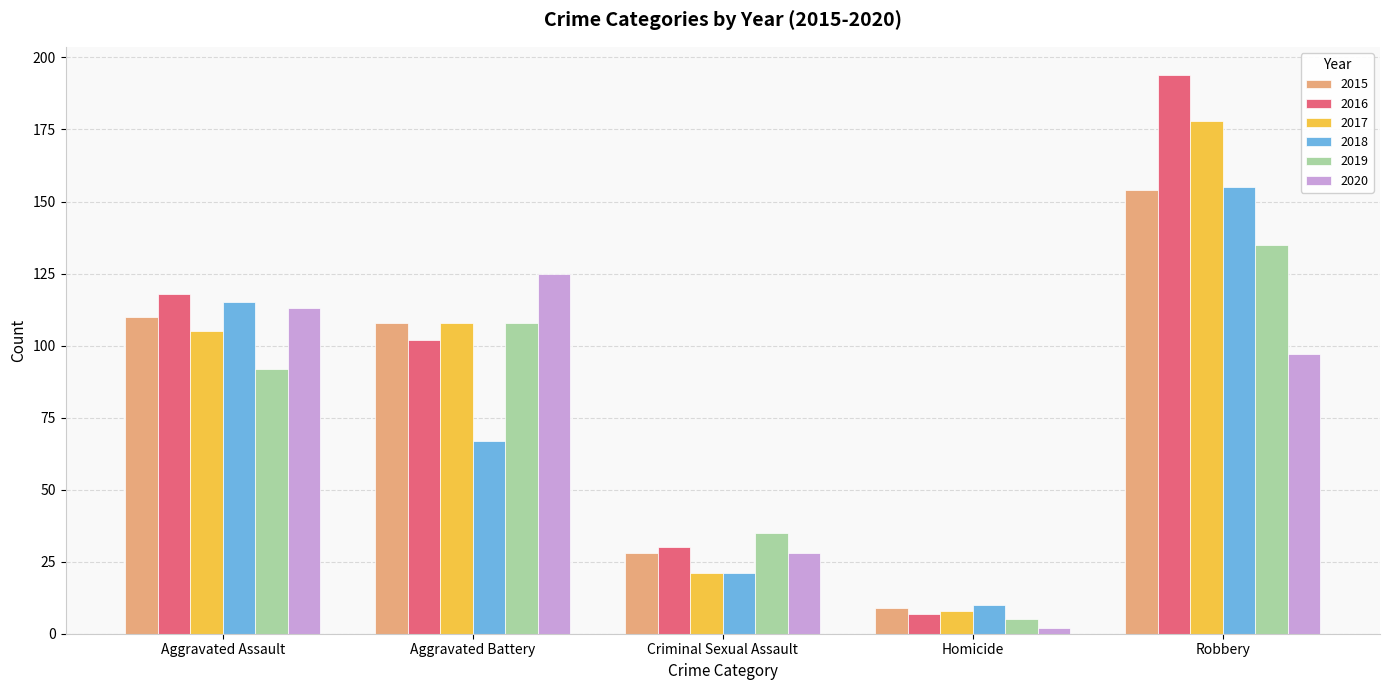

How many values in the 2016 series are below 102?

2